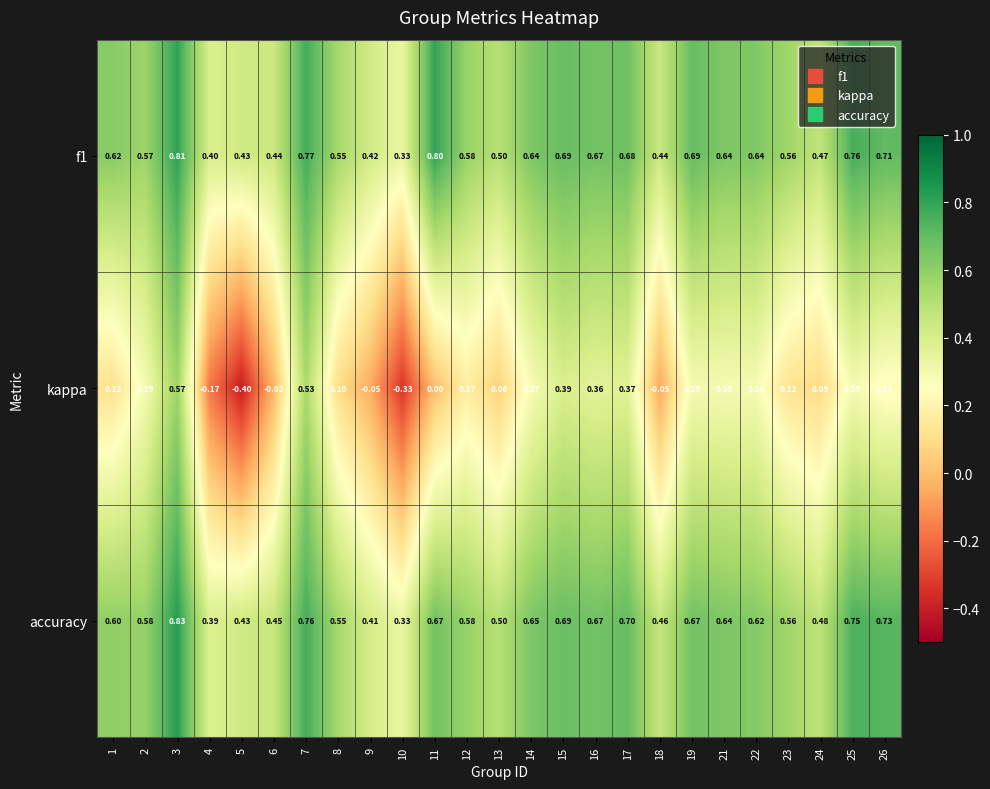

Which series has the widest spread of values?

kappa